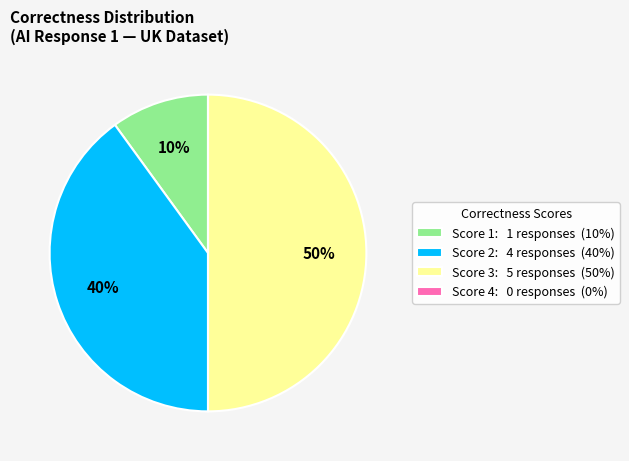

To the nearest percent, what percentage of the pie is Score 3: 5 responses (50%)?

50%